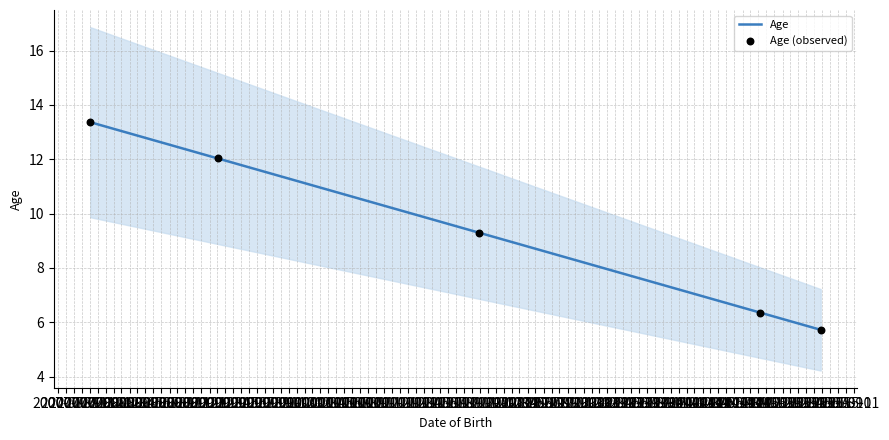

Between 2007-11-03 and 2014-11-06, which is larger?

2007-11-03